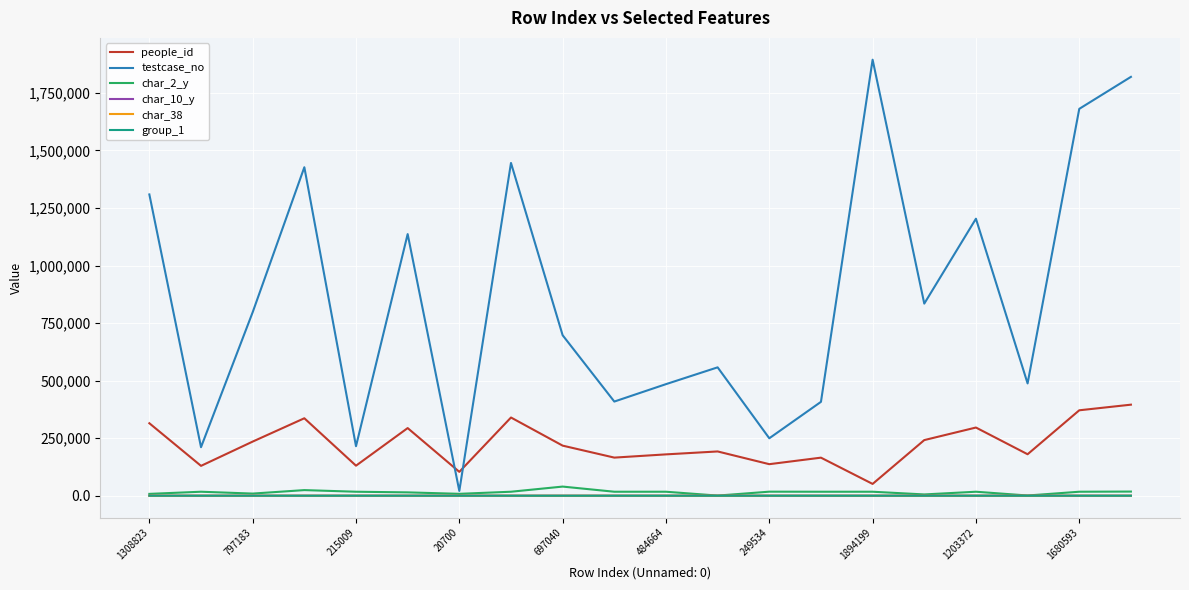

Which series has the largest total across all categories?

testcase_no